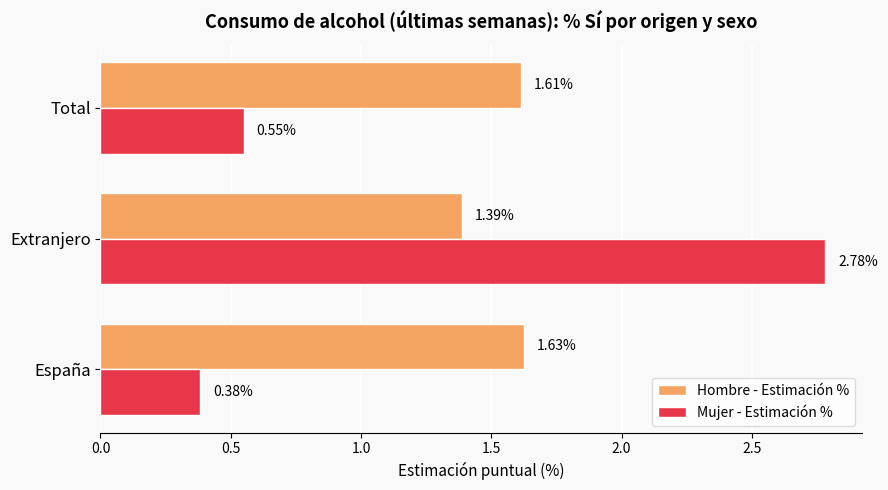

Which category has the highest value in the Hombre - Estimación % series?

España